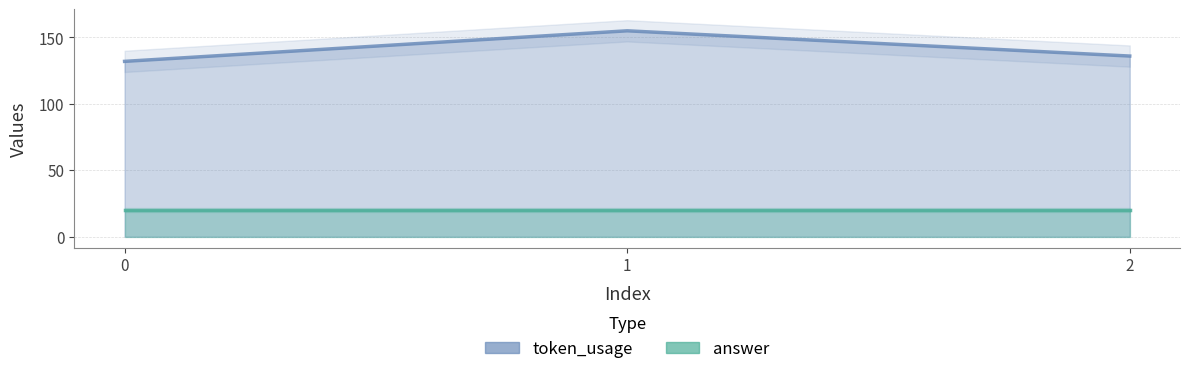

How many lines are shown in the chart?

1